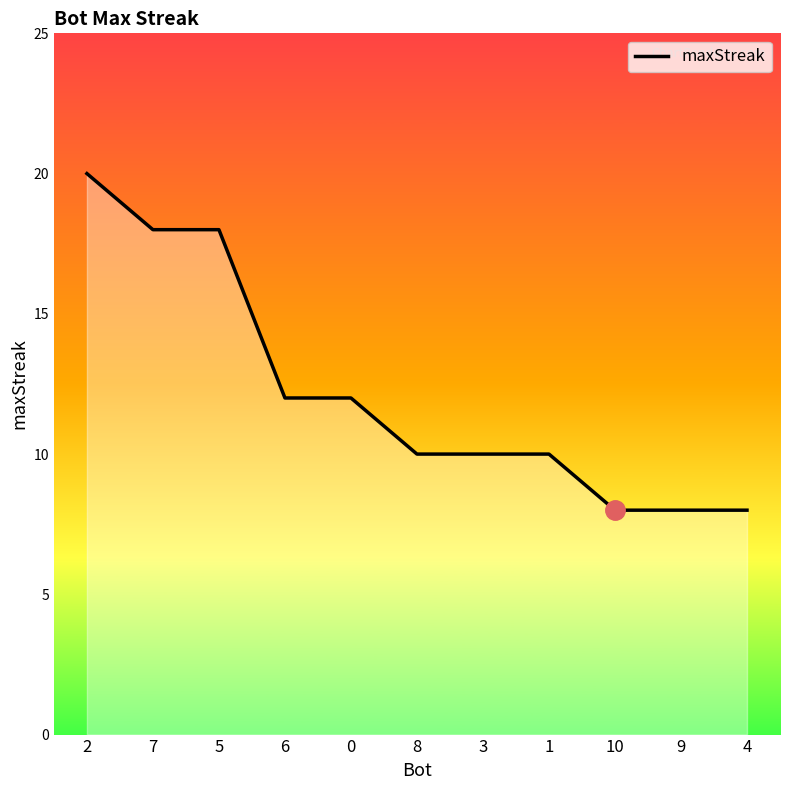

What position from the right is 4?

1